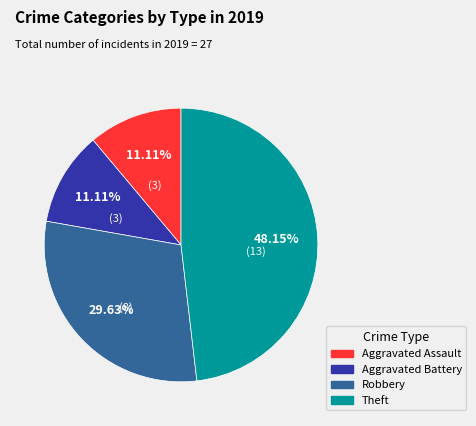

What percentage is NOT represented by Aggravated Battery?

88.9%